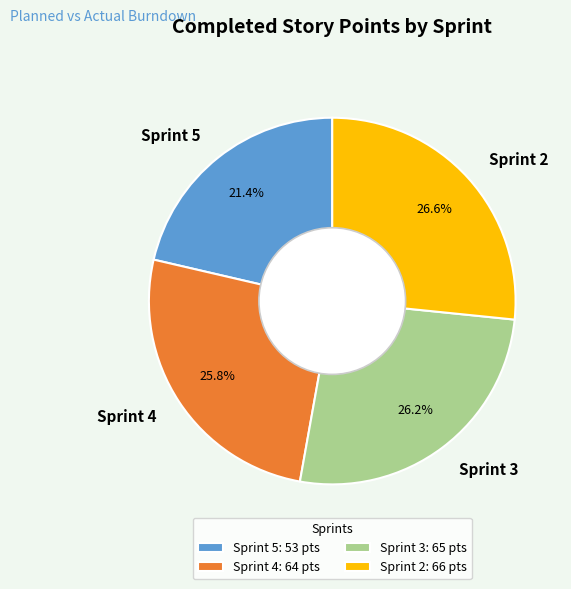

What percentage do Sprint 2 and Sprint 4 together represent?

52.4%